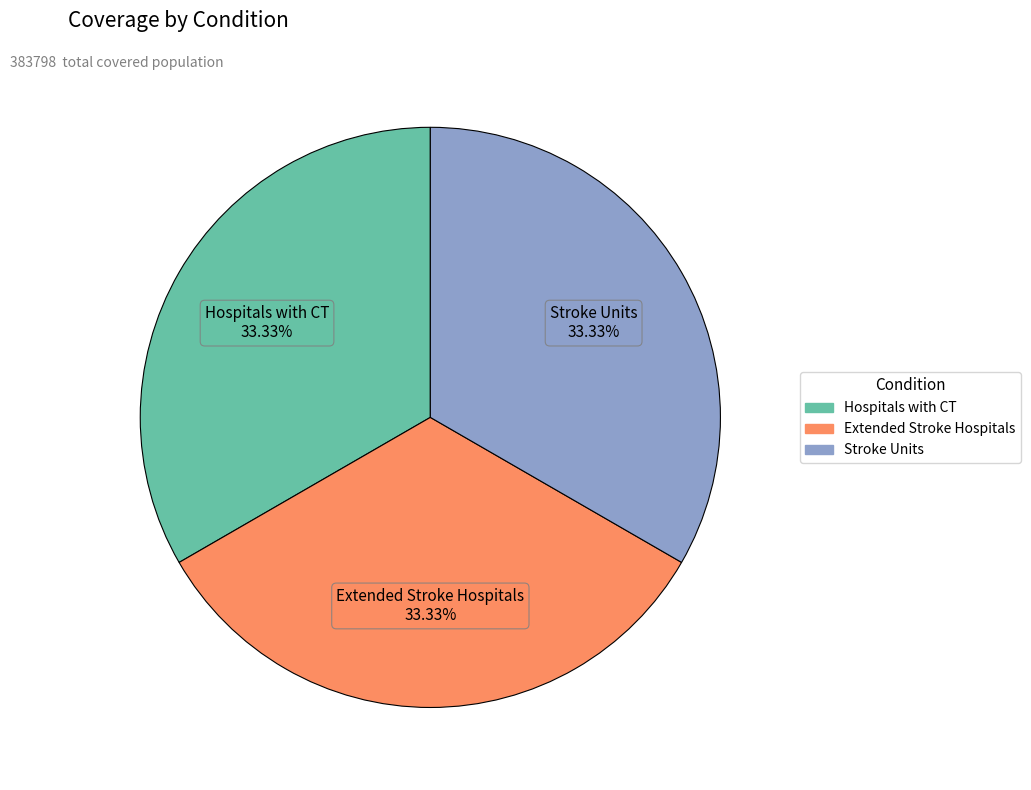

To the nearest percent, what portion does Extended Stroke Hospitals represent?

33%